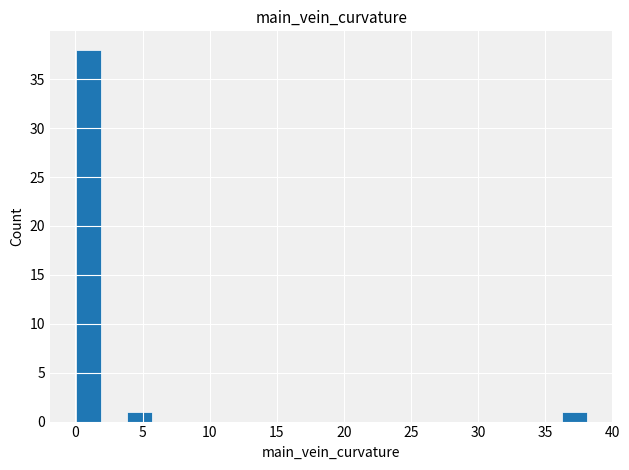

Around what value on the x-axis is the tallest bar? Give the approximate position of its centre, as read against the axis.

1.0